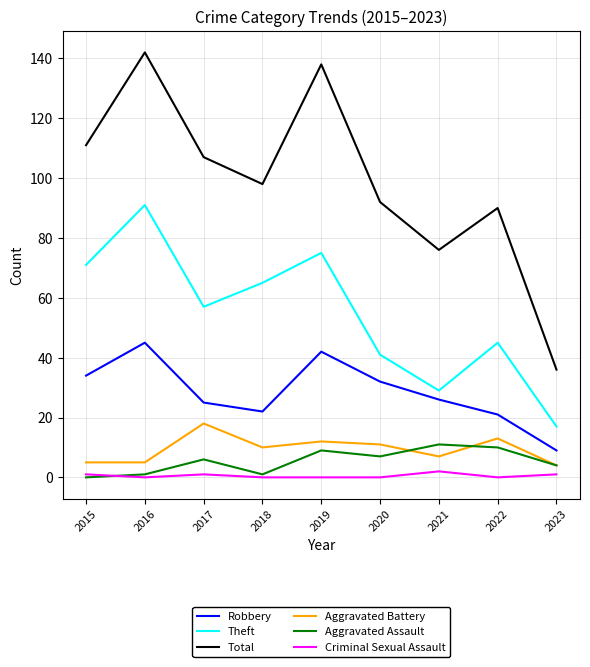

Reading right to left, extract all data points from this chart.

Robbery: 2023=9	2022=21	2021=26	2020=32	2019=42	2018=22	2017=25	2016=45	2015=34
Theft: 2023=17	2022=45	2021=29	2020=41	2019=75	2018=65	2017=57	2016=91	2015=71
Total: 2023=36	2022=90	2021=76	2020=92	2019=138	2018=98	2017=107	2016=142	2015=111
Aggravated Battery: 2023=4	2022=13	2021=7	2020=11	2019=12	2018=10	2017=18	2016=5	2015=5
Aggravated Assault: 2023=4	2022=10	2021=11	2020=7	2019=9	2018=1	2017=6	2016=1	2015=0
Criminal Sexual Assault: 2023=1	2022=0	2021=2	2020=0	2019=0	2018=0	2017=1	2016=0	2015=1